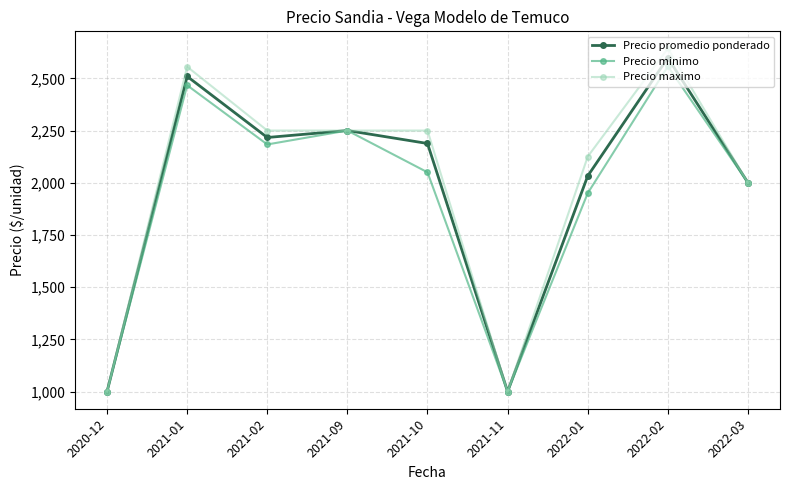

Rank the series at 2021-02 from lowest to highest value.

Precio minimo, Precio promedio ponderado, Precio maximo